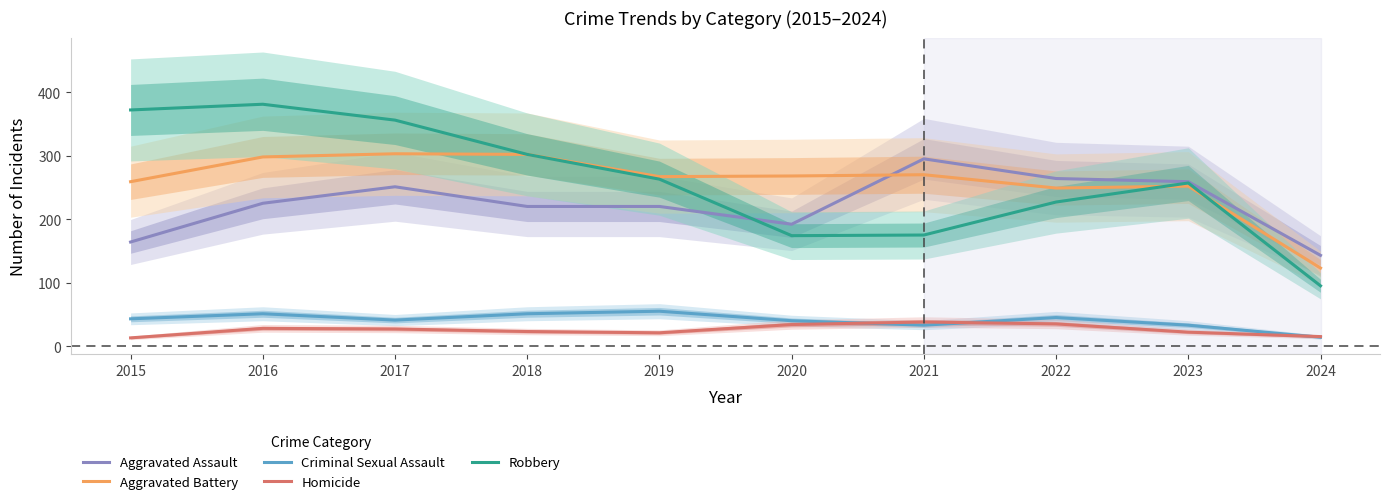

Reading left to right, extract all data points from this chart.

Aggravated Assault: 2015=164	2016=225	2017=251	2018=220	2019=220	2020=192	2021=295	2022=264	2023=259	2024=143
Aggravated Battery: 2015=259	2016=298	2017=303	2018=302	2019=267	2020=268	2021=270	2022=249	2023=252	2024=123
Criminal Sexual Assault: 2015=43	2016=51	2017=41	2018=51	2019=55	2020=40	2021=33	2022=45	2023=33	2024=14
Homicide: 2015=13	2016=28	2017=27	2018=23	2019=21	2020=34	2021=38	2022=35	2023=22	2024=15
Robbery: 2015=372	2016=381	2017=356	2018=302	2019=263	2020=174	2021=175	2022=227	2023=257	2024=95